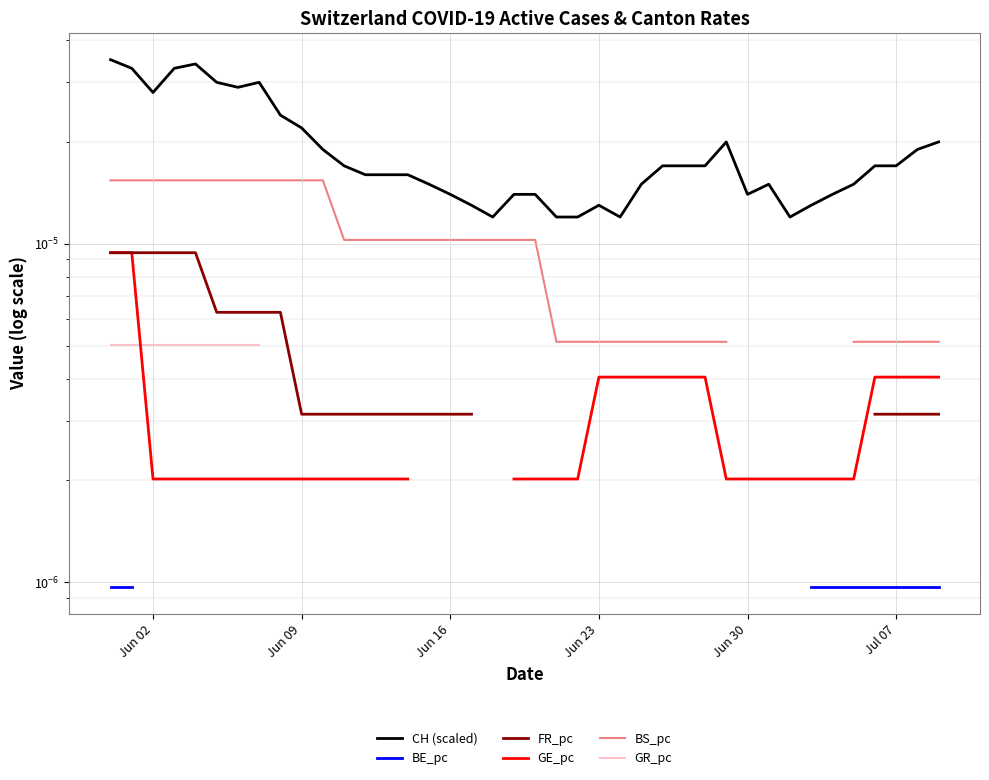

How many interior local peaks does the CH (scaled) series have?

5